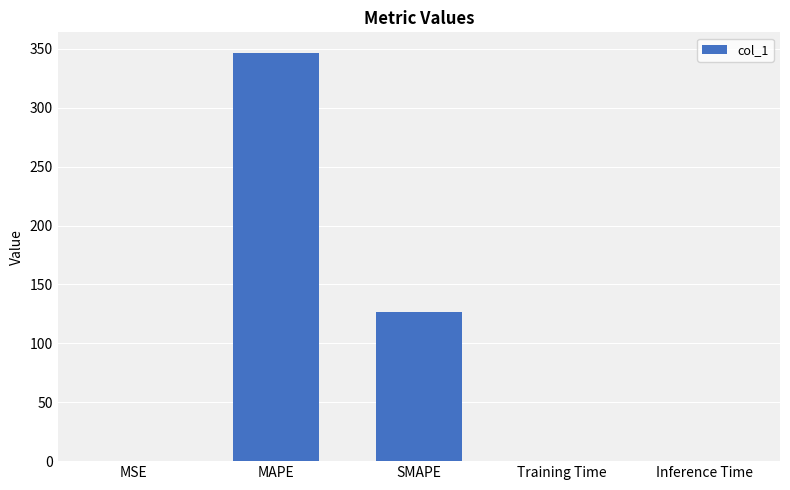

What is the difference between the values at SMAPE and MAPE?

219.9